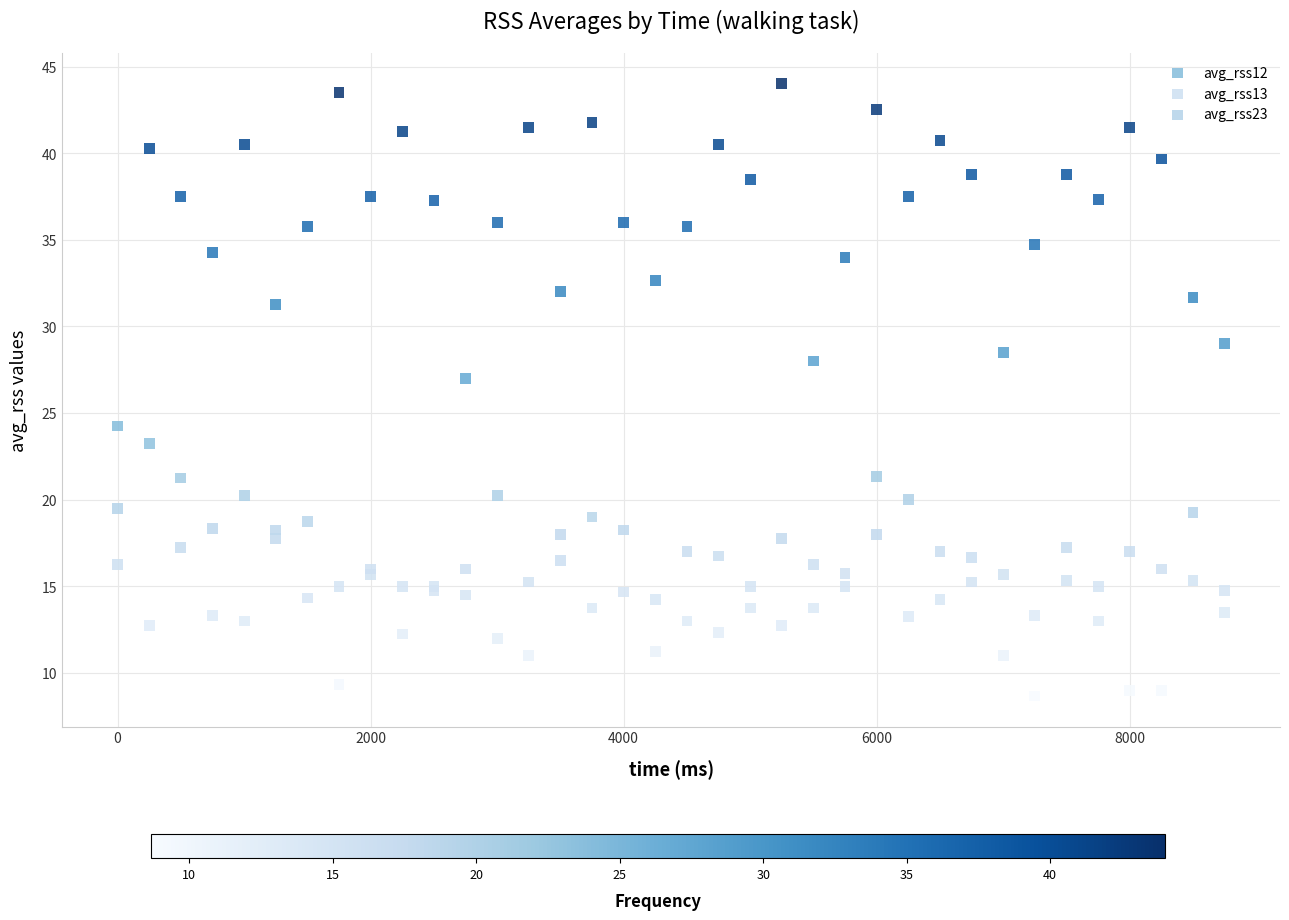

What is the X range (max minus min) for the scatter plot?

8750.0